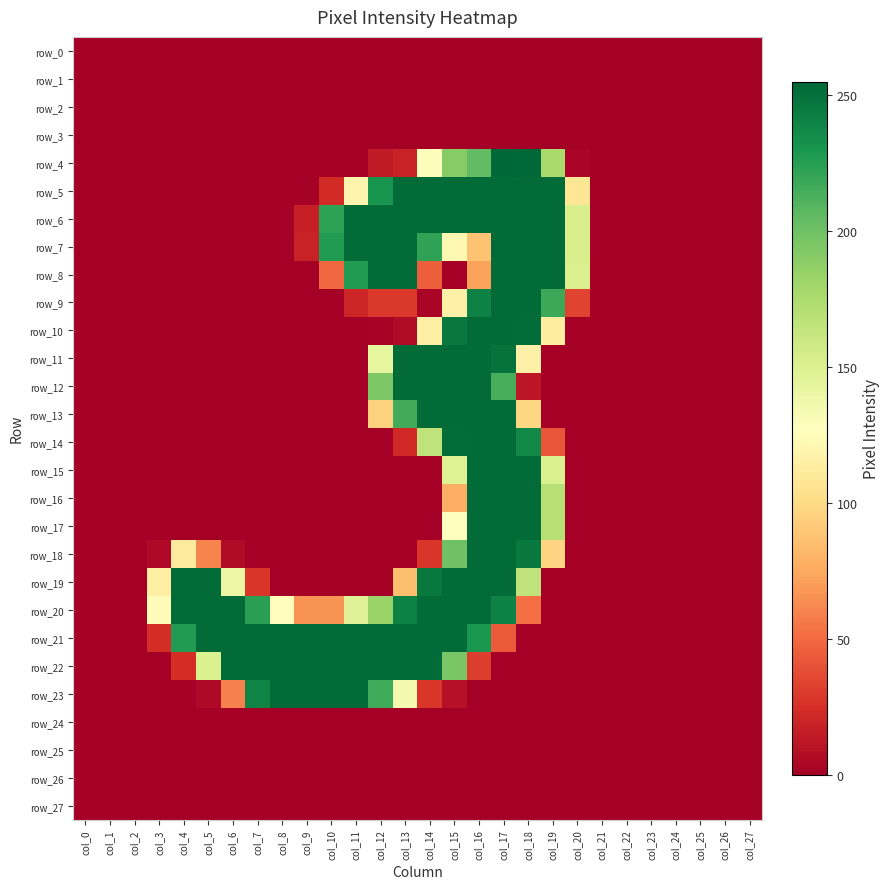

Is the value of row_23 at col_2 greater than the value of row_1 at col_18?

No